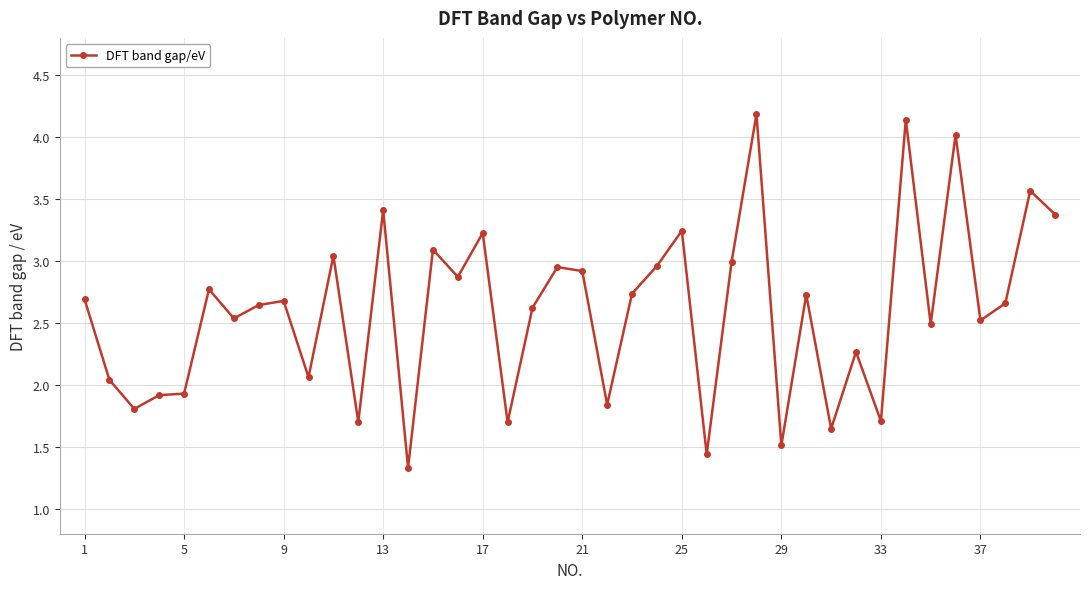

True or false: there are more than 1 points higher than both neighbors.

True